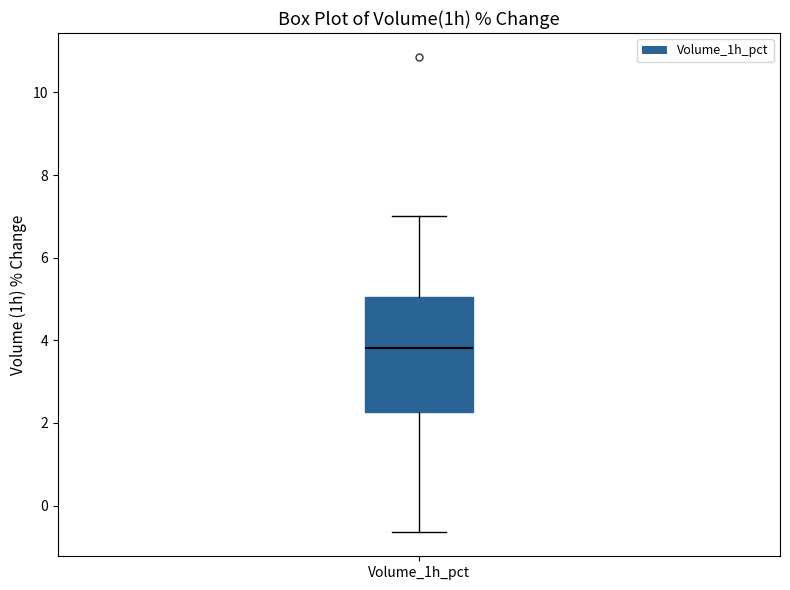

Transcribe this box plot: give where the median line is, the range the box spans, and where the two whiskers end, as read against the y-axis. The values are not printed on the chart, so give them approximately, as read against the axis.

median 3.8, box 2.2 to 5.0, whiskers -0.6 to 7.0